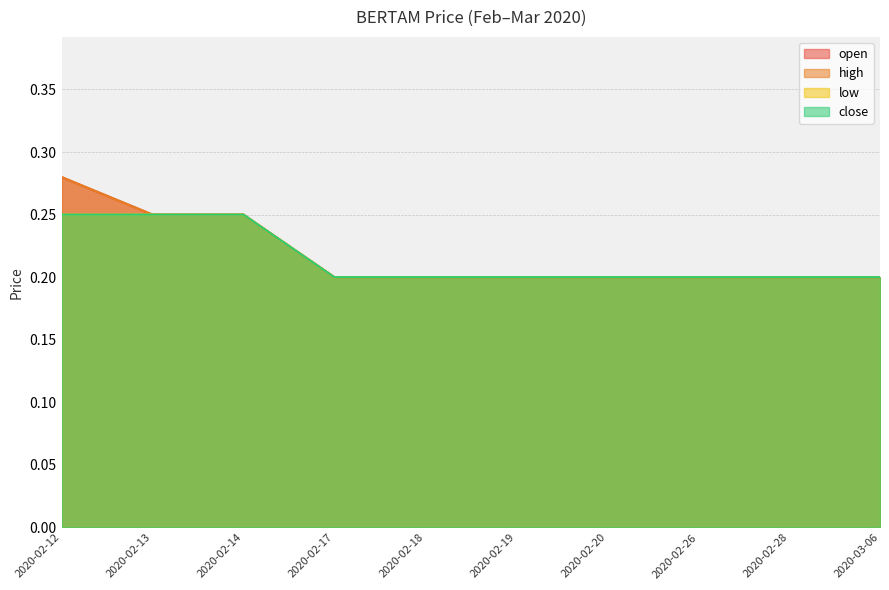

What is the label of the 10th point from the left?

2020-03-06